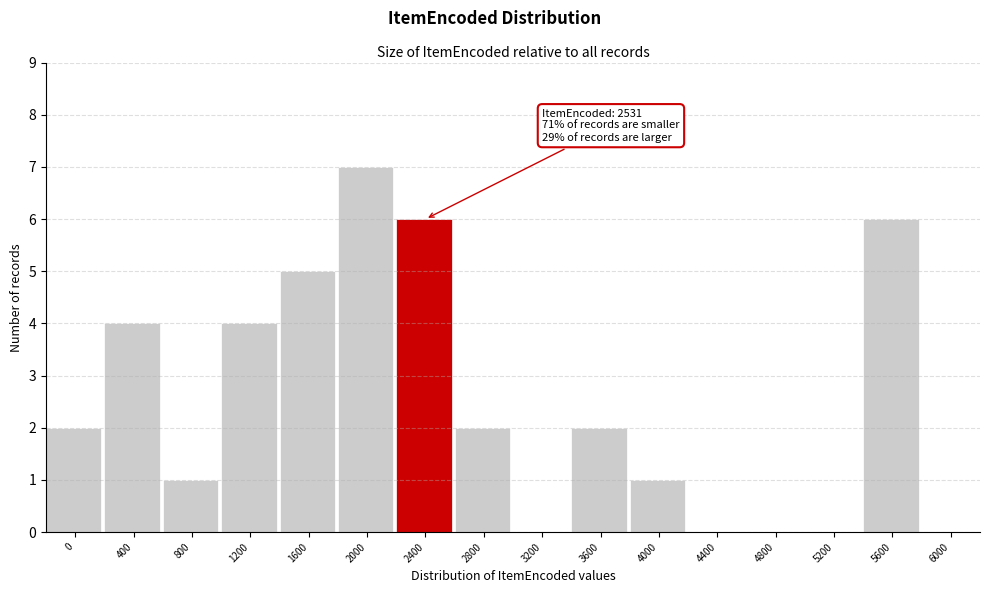

Reading left to right, what are all the values shown in this chart?

0=2	400=4	800=1	1200=4	1600=5	2000=7	2400=6	2800=2	3200=0	3600=2	4000=1	4400=0	4800=0	5200=0	5600=6	6000=0